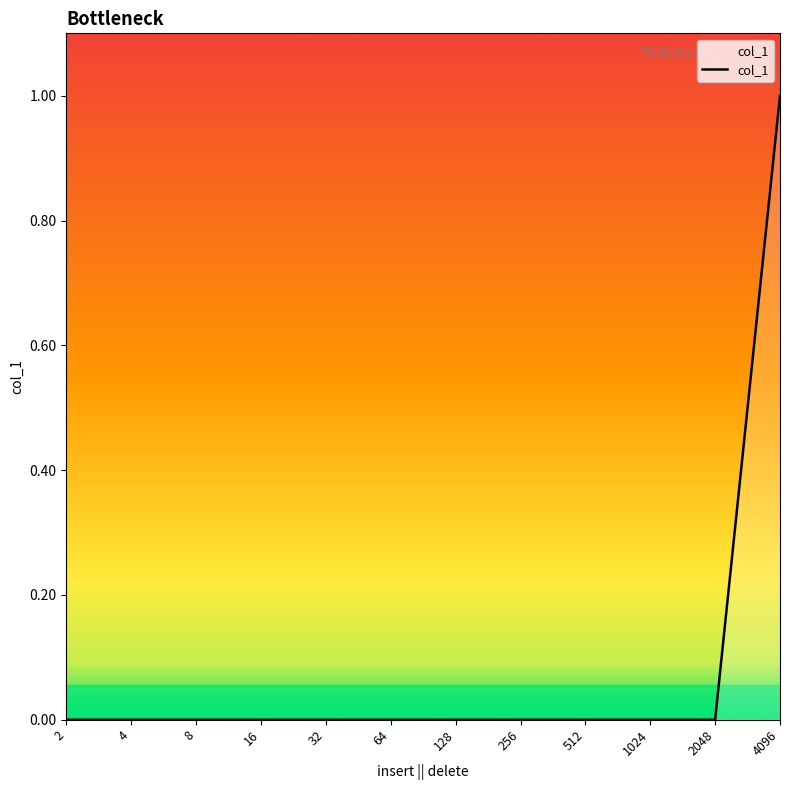

Which label corresponds to the largest value in the chart?

4096